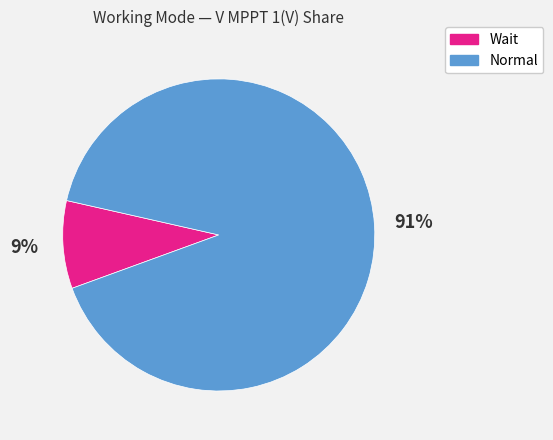

Which slice is the largest?

Normal